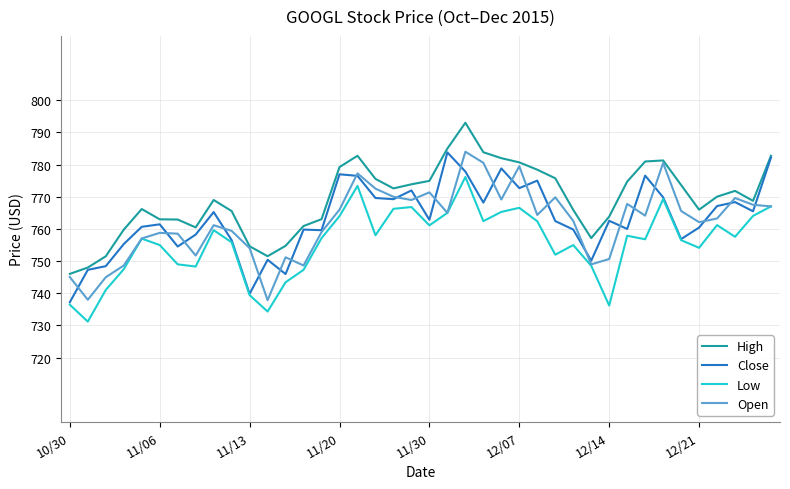

What is the lowest value of the Close series?

737.2